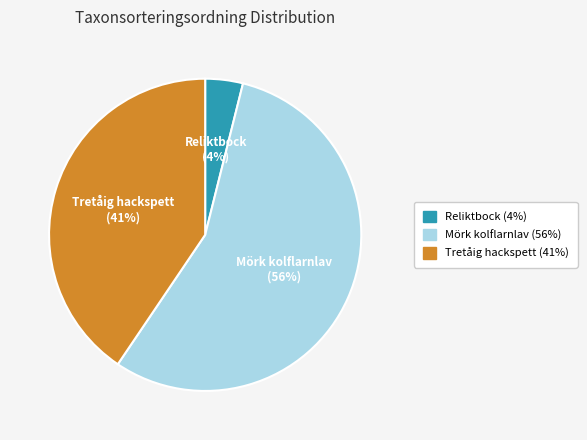

What is the majority slice?

Mörk kolflarnlav (56%)